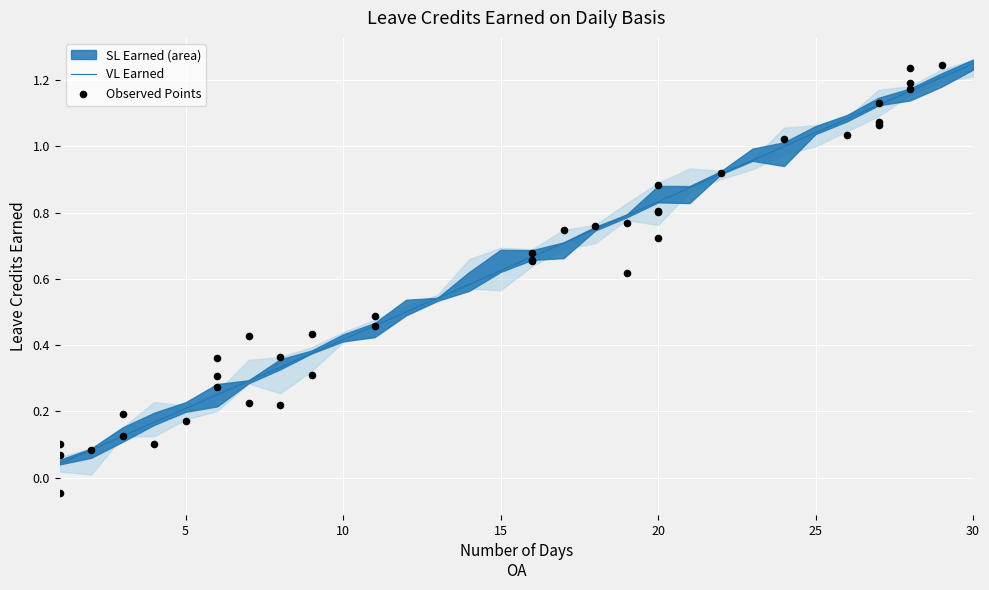

What is the change in value from 9 to 17?

+0.3